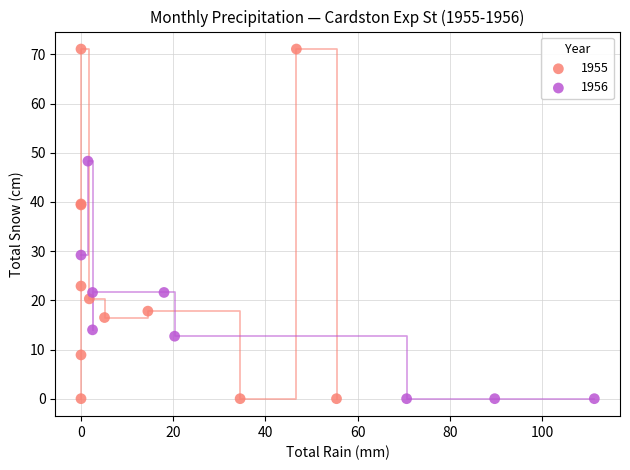

Which series contains the highest Y value?

1955